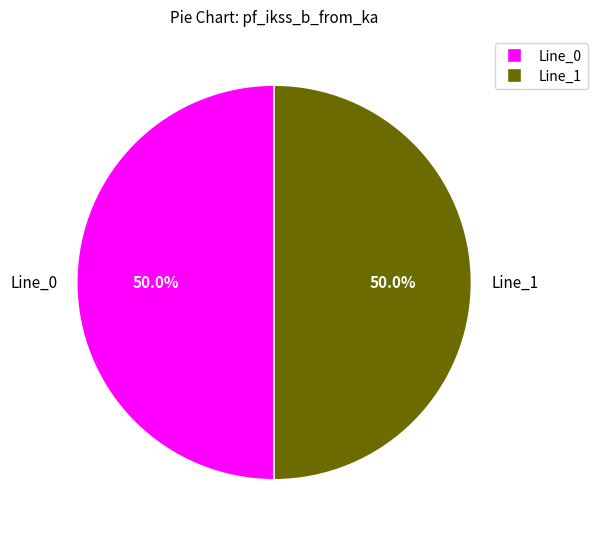

What percentage is the Line_1 slice, to the nearest percent?

50%